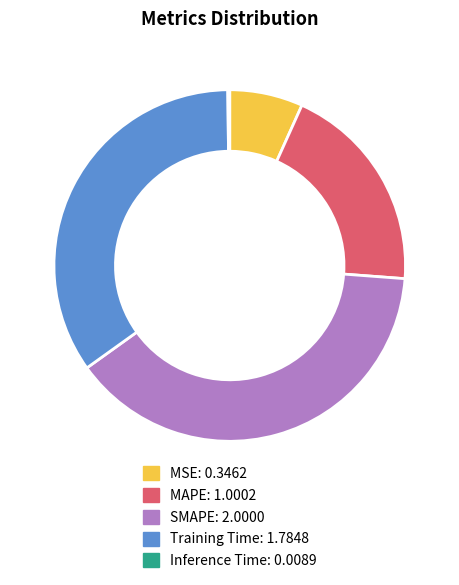

Which has a higher value, MAPE or Training Time?

Training Time